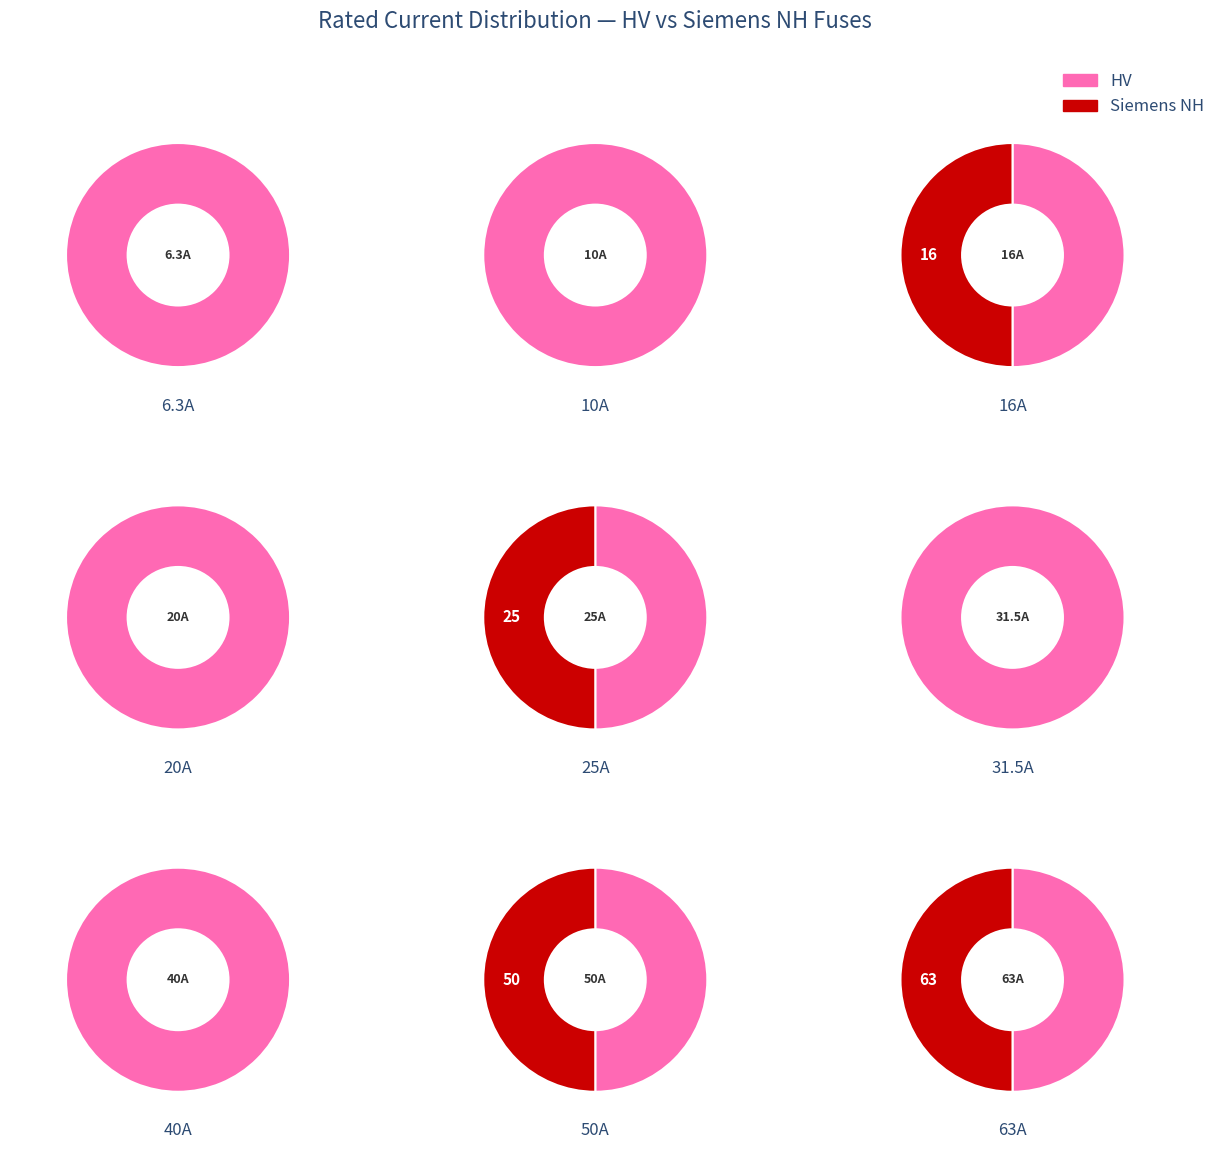

Which series has the largest range (max minus min)?

Siemens